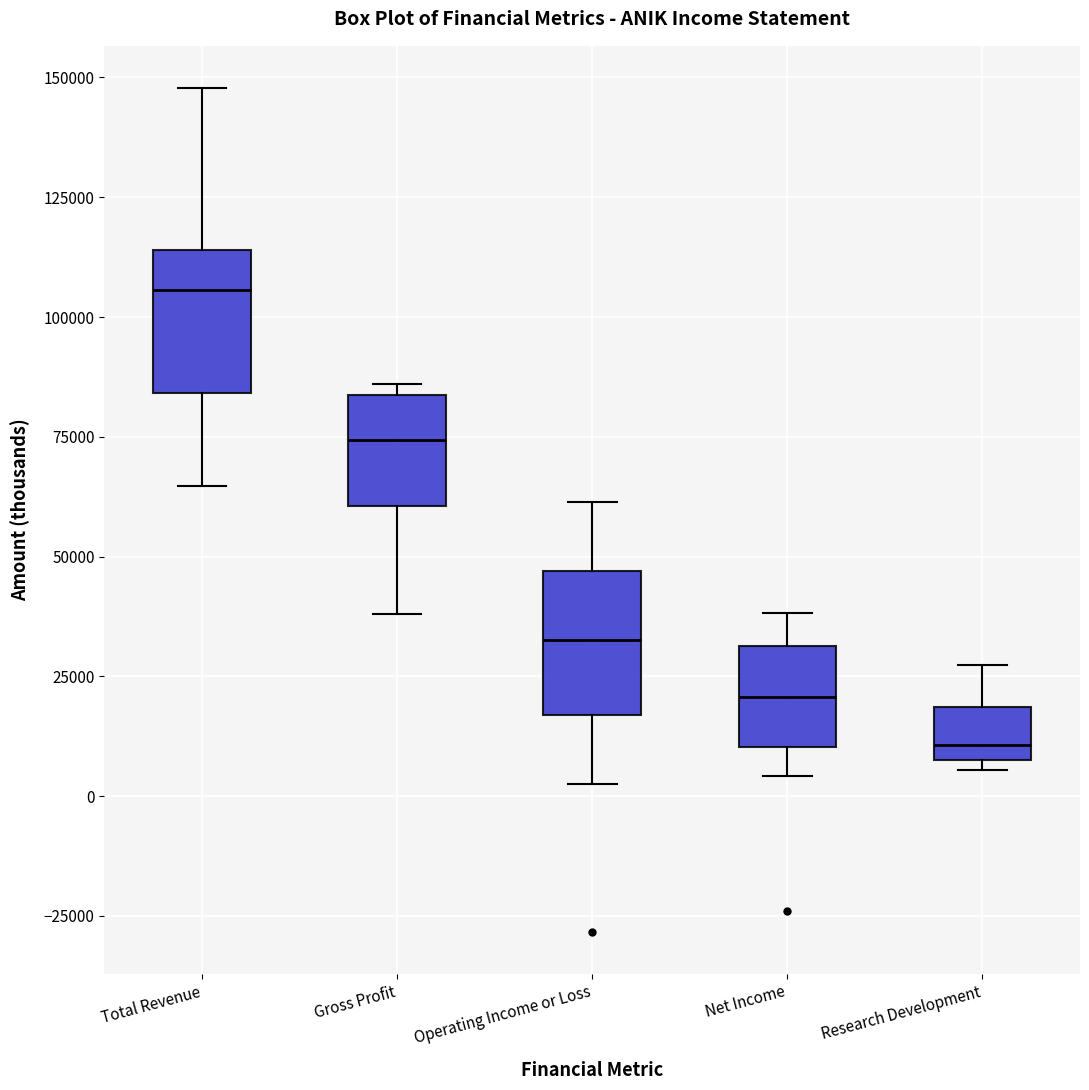

Where is the lower edge of the box for Research Development on the y-axis? The values are not printed on the chart, so give them approximately, as read against the axis.

10000